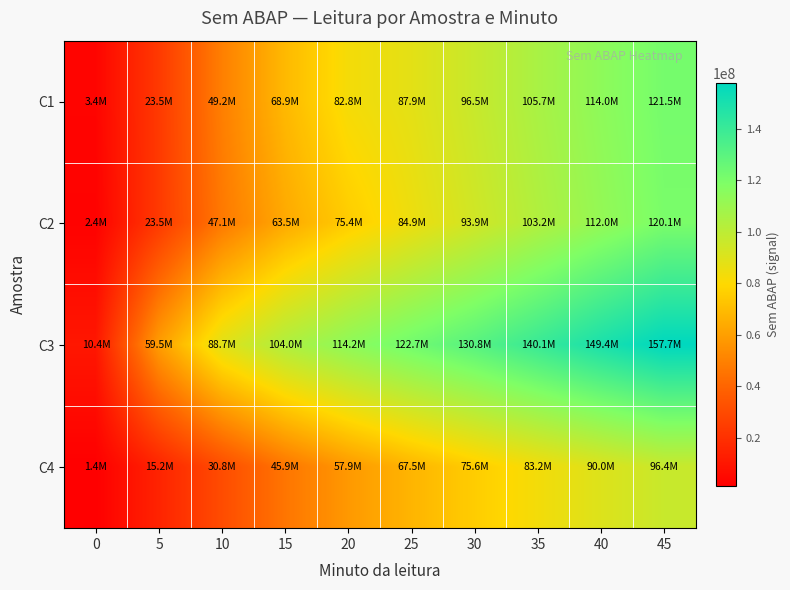

Which series has the largest range (max minus min)?

C3